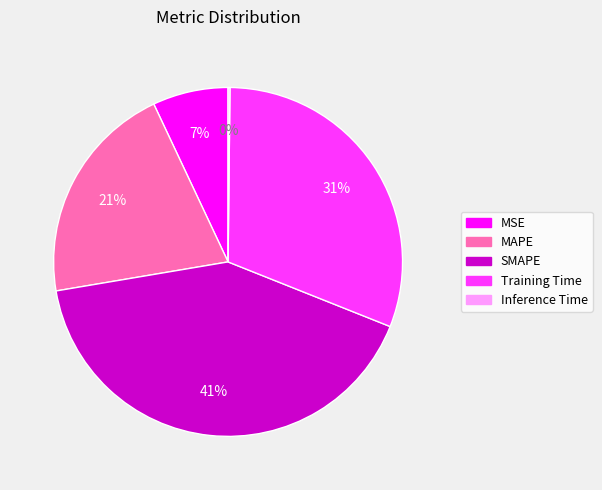

Is there a majority slice in this chart?

No